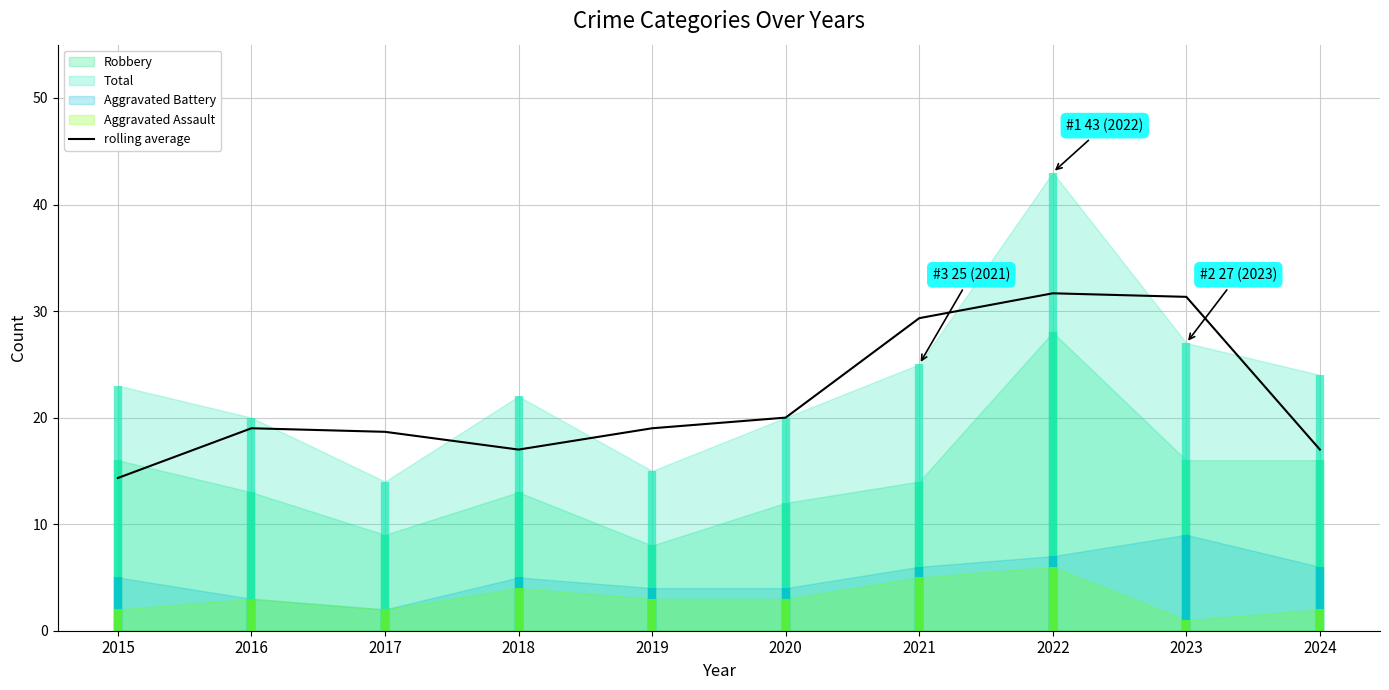

What is the difference between the maximum and minimum values?

17.3